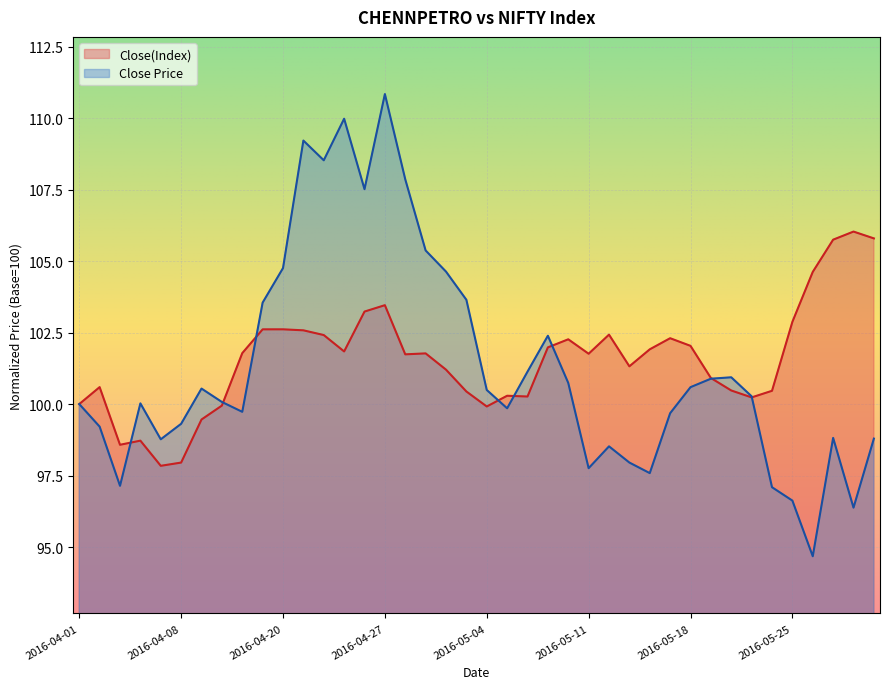

Where is the first local maximum for Close Price?

2016-04-06